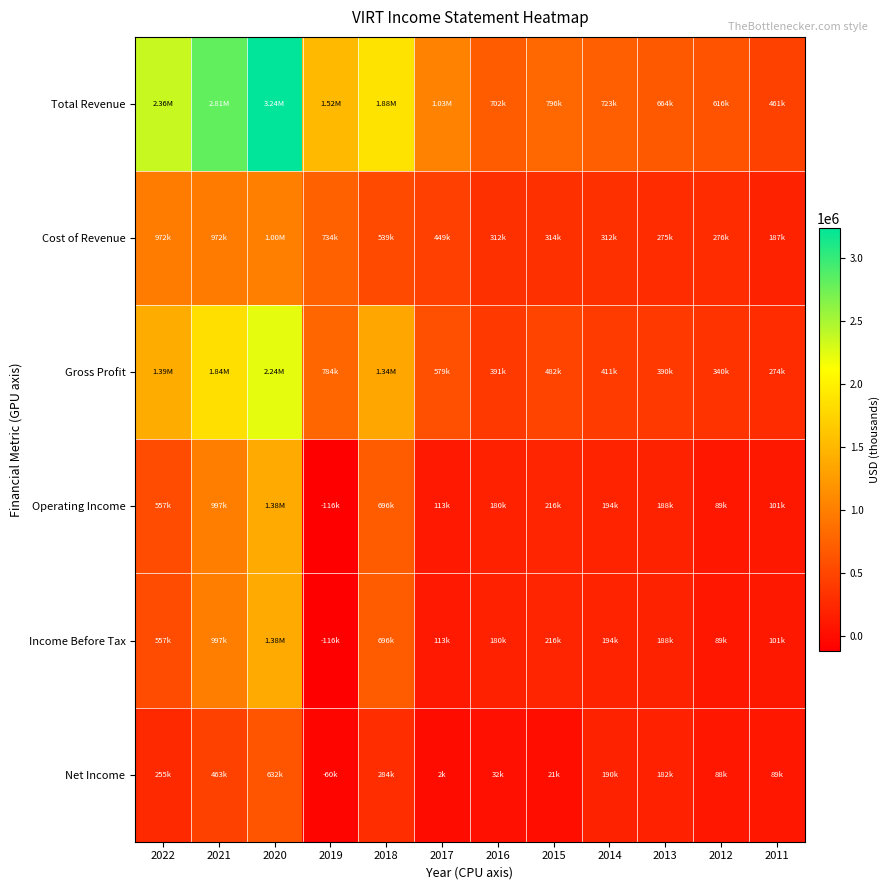

Rank the series at 2012 from lowest to highest value.

Net Income, Operating Income, Income Before Tax, Cost of Revenue, Gross Profit, Total Revenue